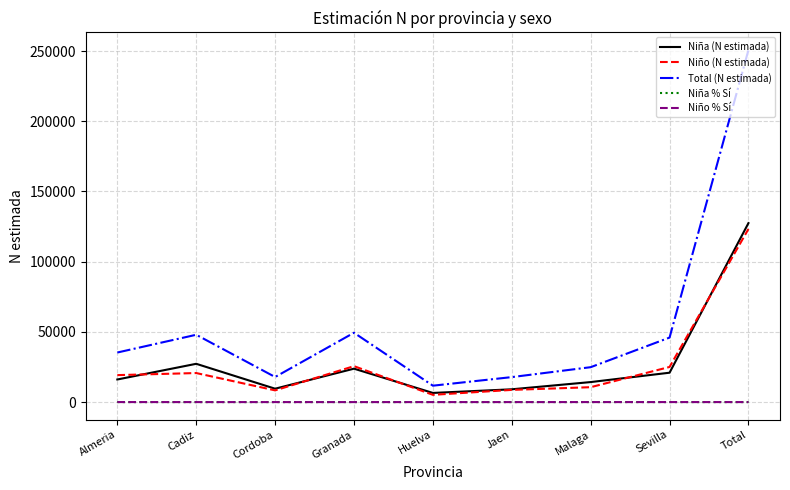

True or false: Total (N estimada) and Niño (N estimada) intersect in this chart.

False